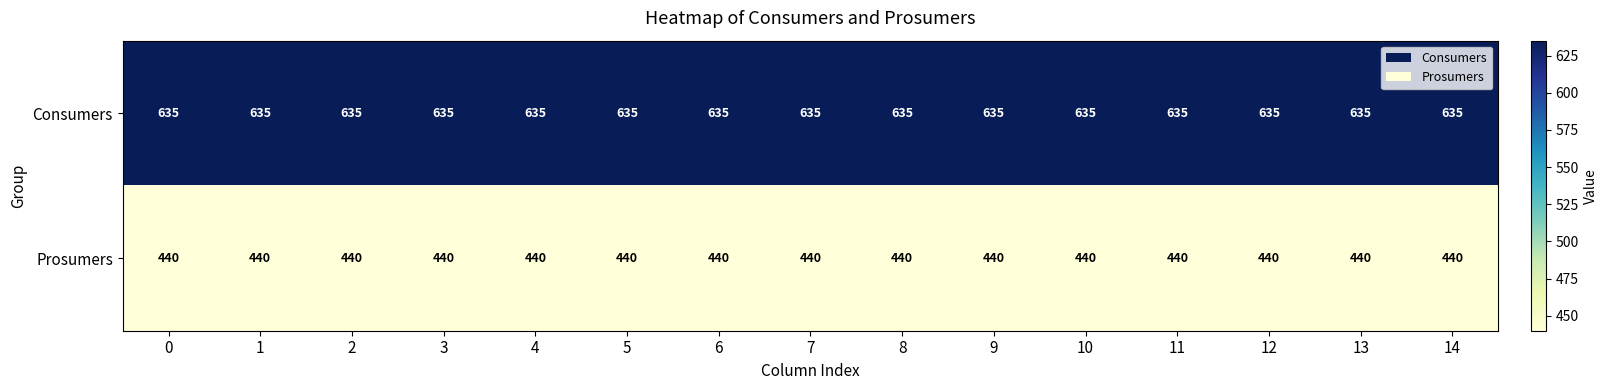

List the series in order of their overall mean, lowest first.

Prosumers, Consumers